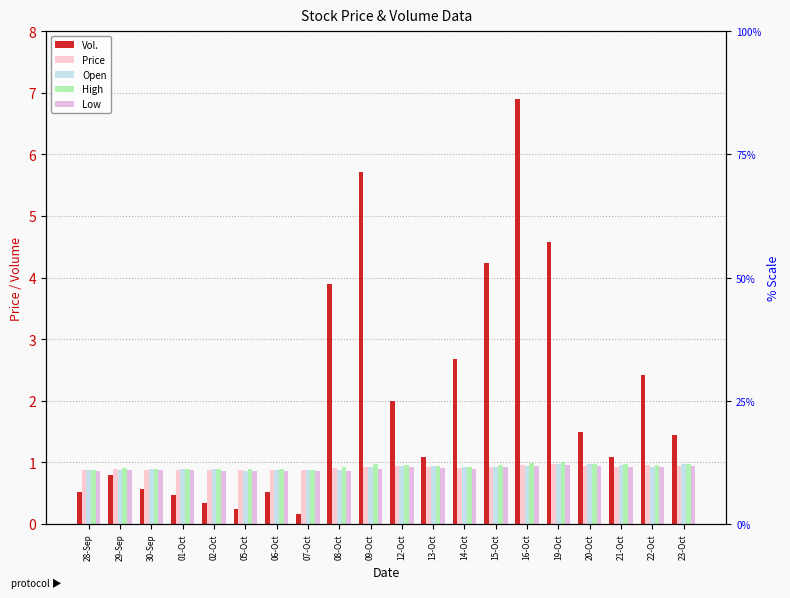

What are all the series names shown in the legend?

Vol., Price, Open, High, Low